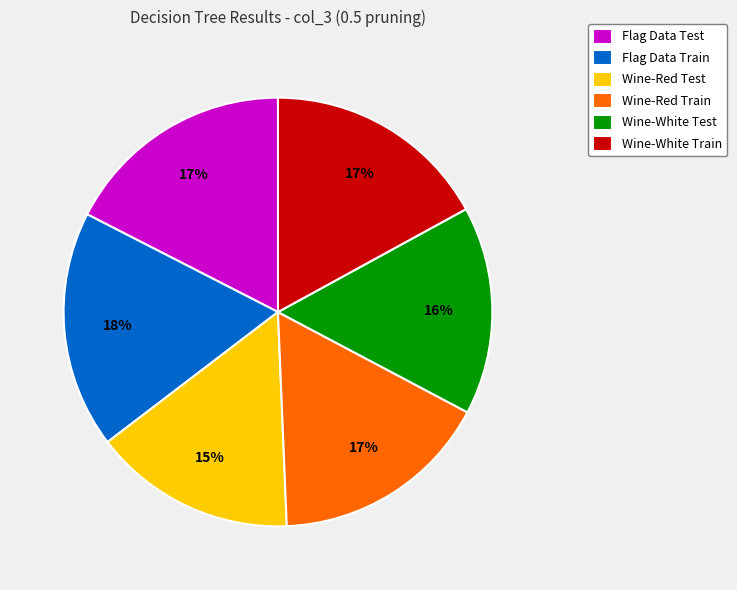

The Wine-Red Train slice represents 17% of the pie. True or false?

True